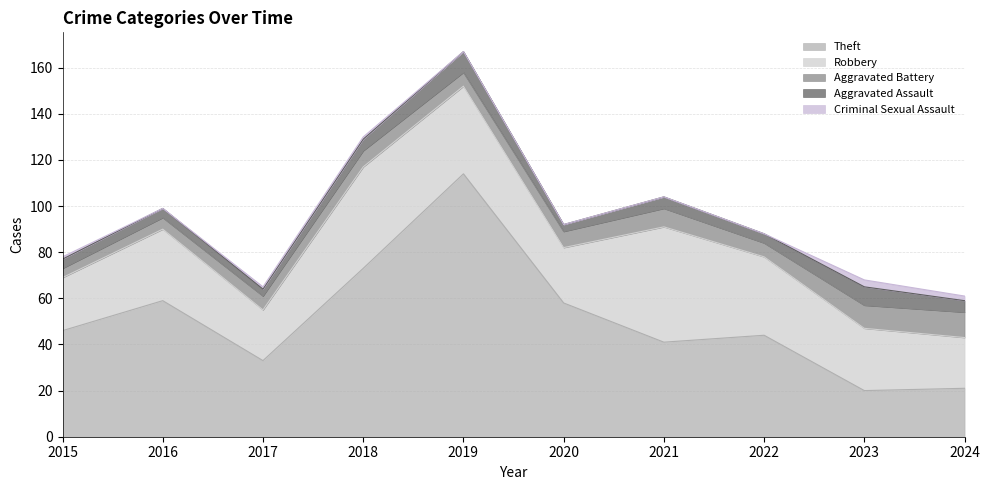

What is the value of the Theft point at the 5th from the left?

114